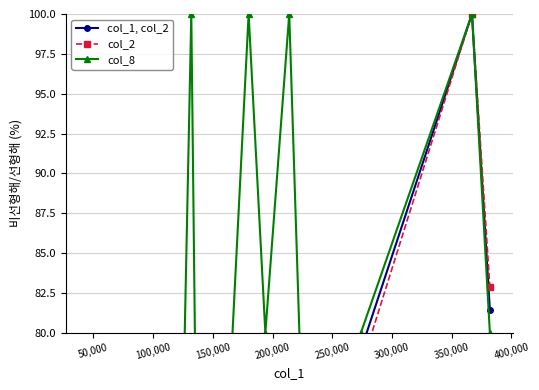

The value of col_1, col_2 at 50,000 is 12.1. True or false?

False